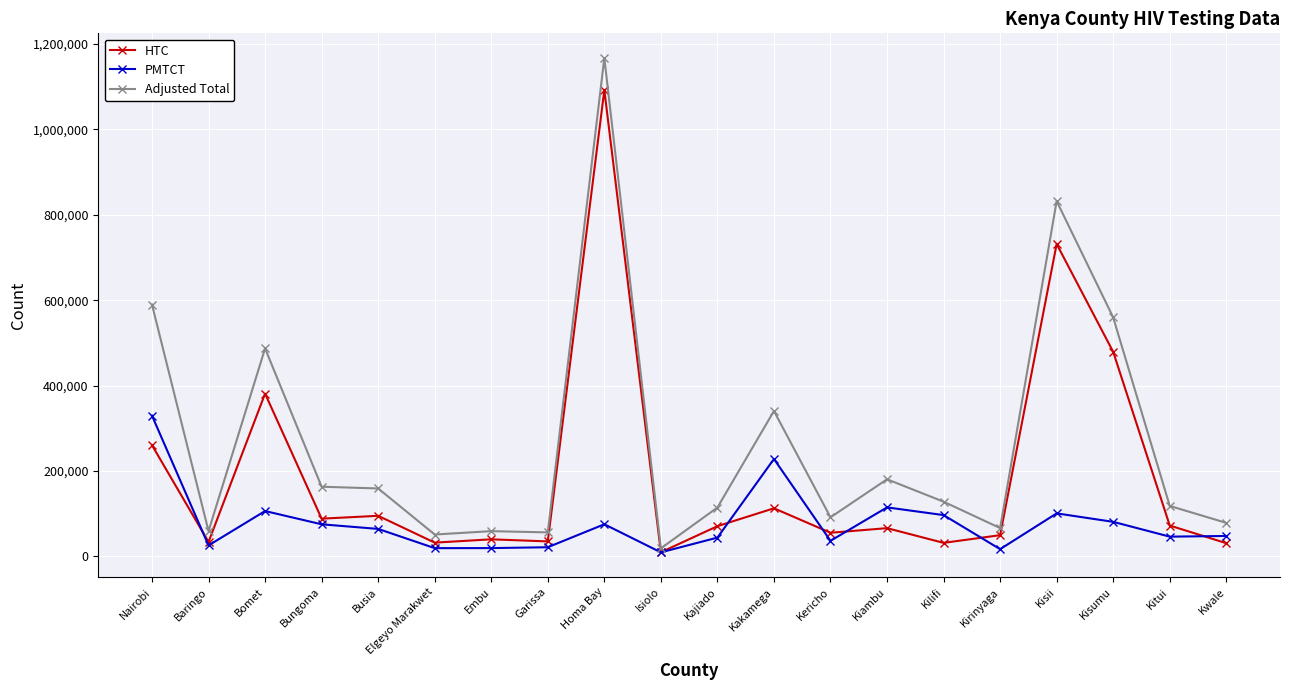

Where is the first local maximum for HTC?

Bomet